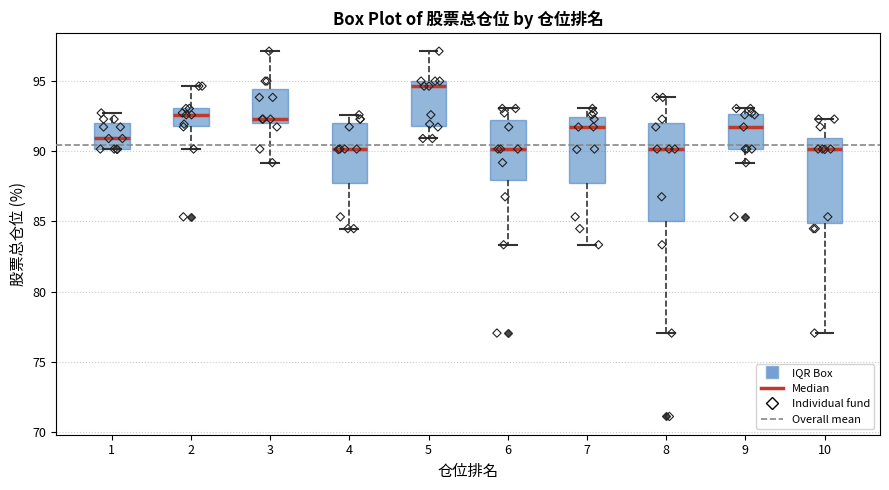

Which box is the tallest, from its lower edge to its upper edge?

8